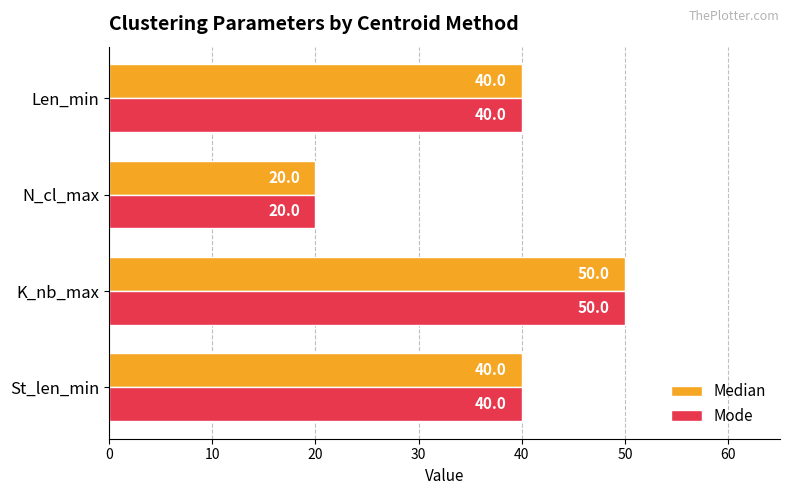

Which label corresponds to the smallest value in the chart?

N_cl_max